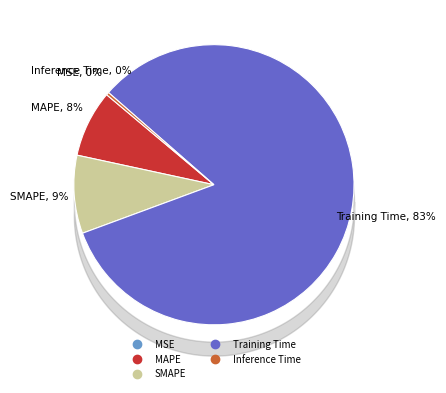

Approximately how many times larger is the value at SMAPE compared to Training Time?

0.1